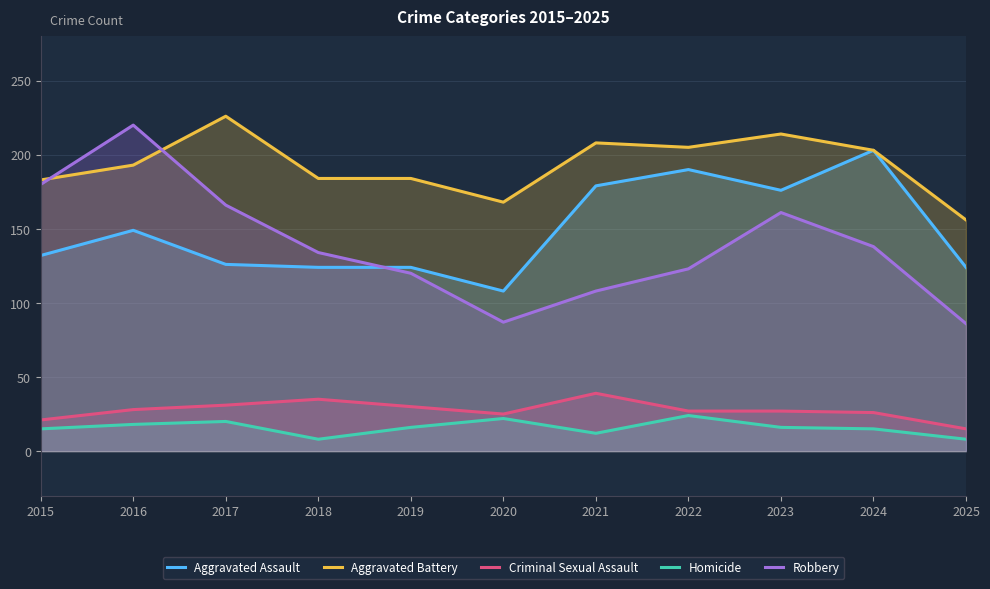

Is the value of Aggravated Battery at 2023 greater than the value of Homicide at 2024?

Yes